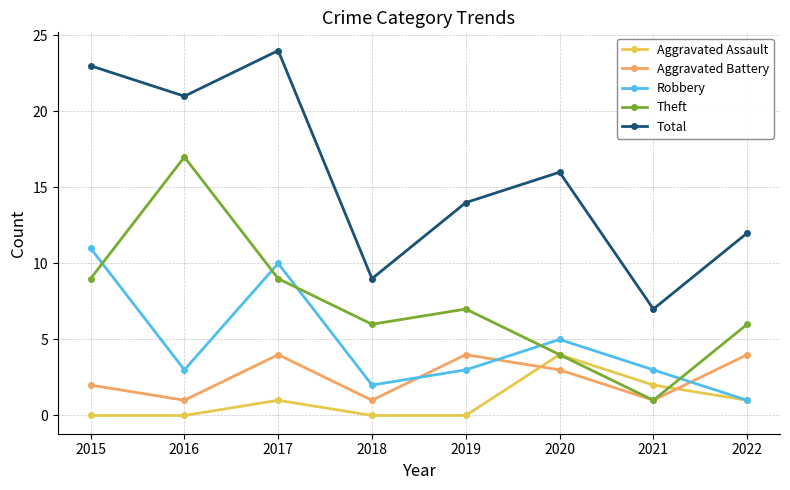

What are all the series names shown in the legend?

Aggravated Assault, Aggravated Battery, Robbery, Theft, Total